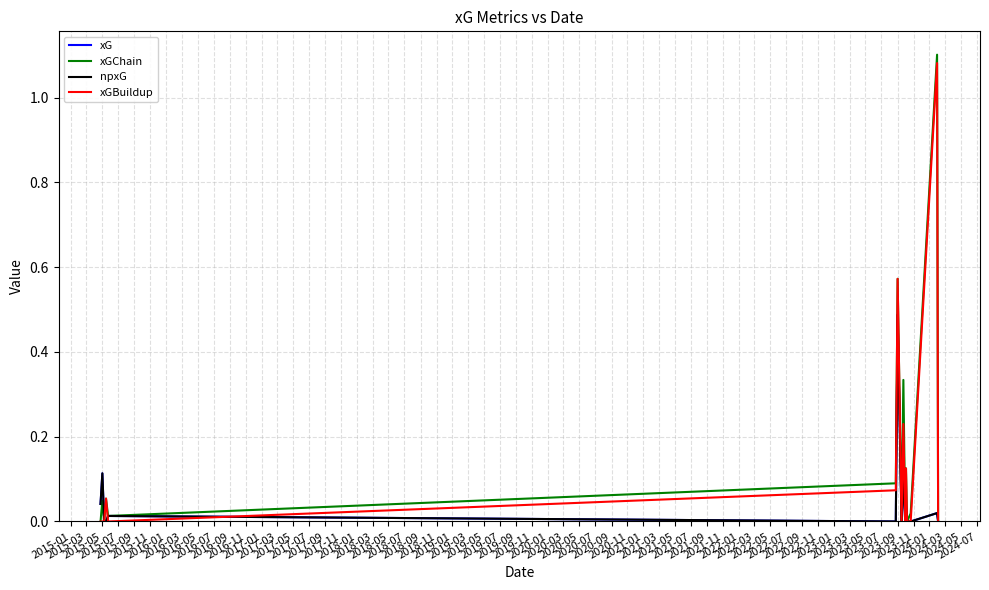

Is this an area chart (filled region under the line)?

No